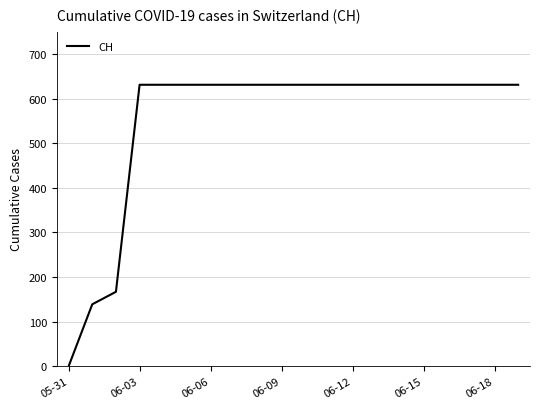

Count the number of categories in the chart.

20